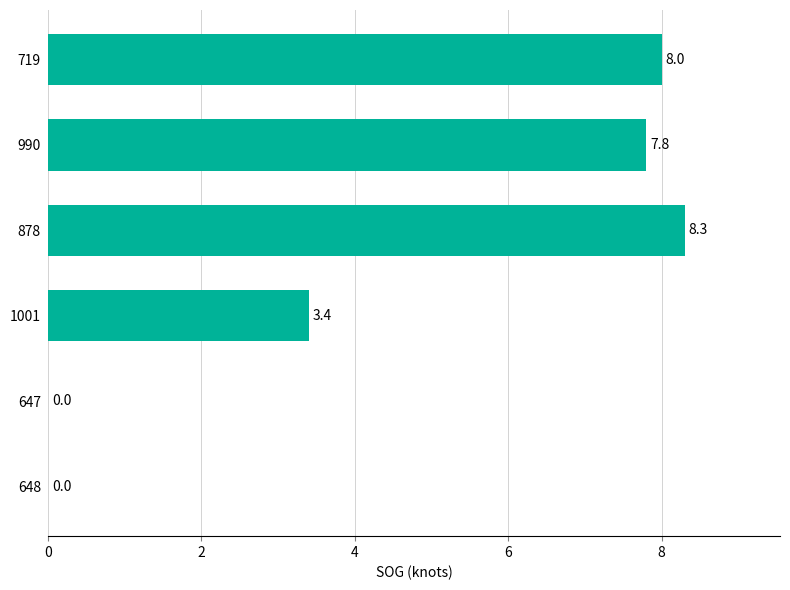

The value at 719 is 8.0. True or false?

True